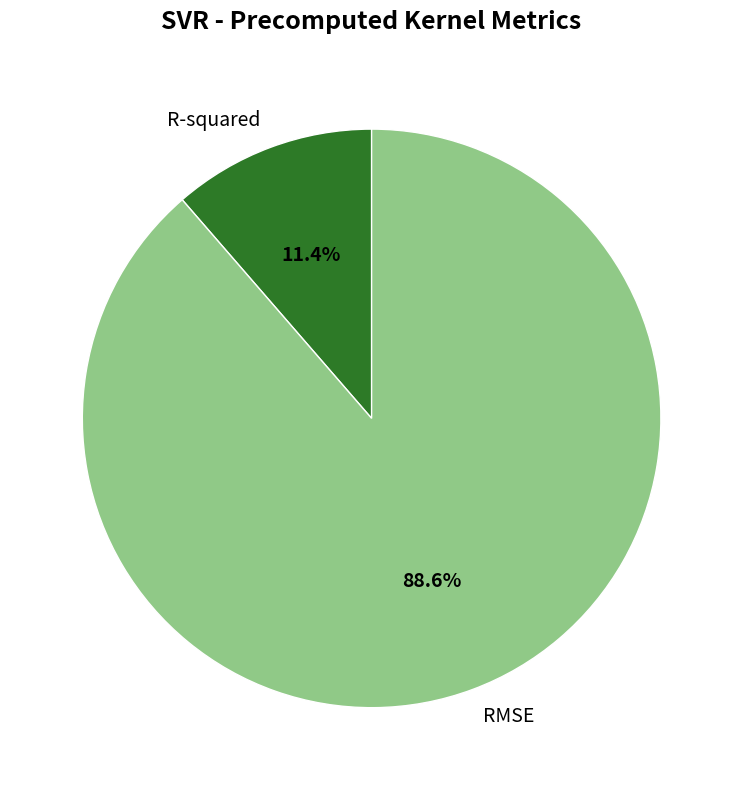

To the nearest percent, what is the difference between the RMSE and R-squared slice percentages?

77%